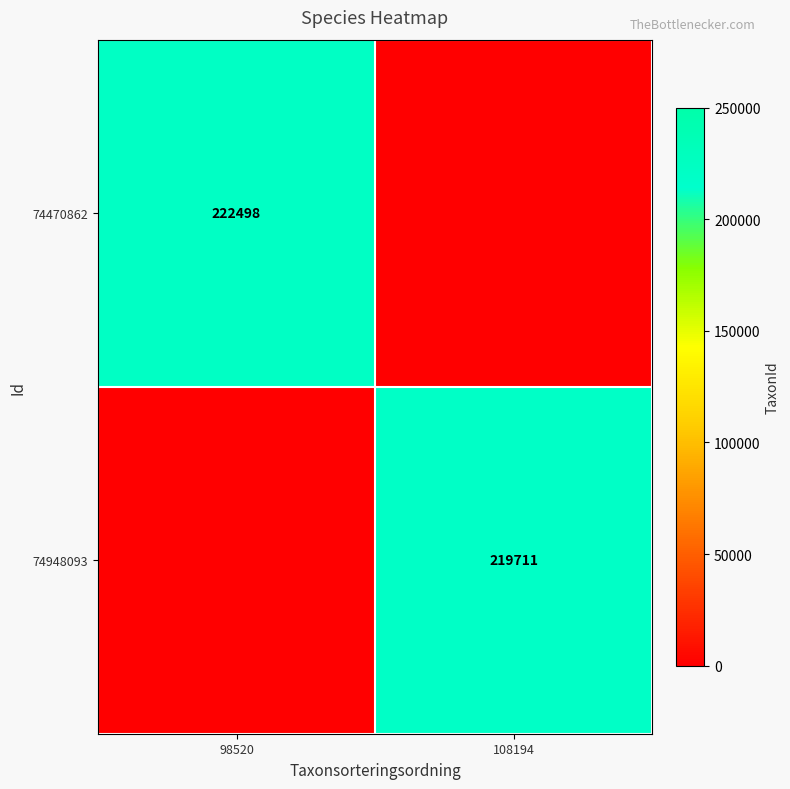

True or false: 74948093 has a value of 219711 at 108194.

True